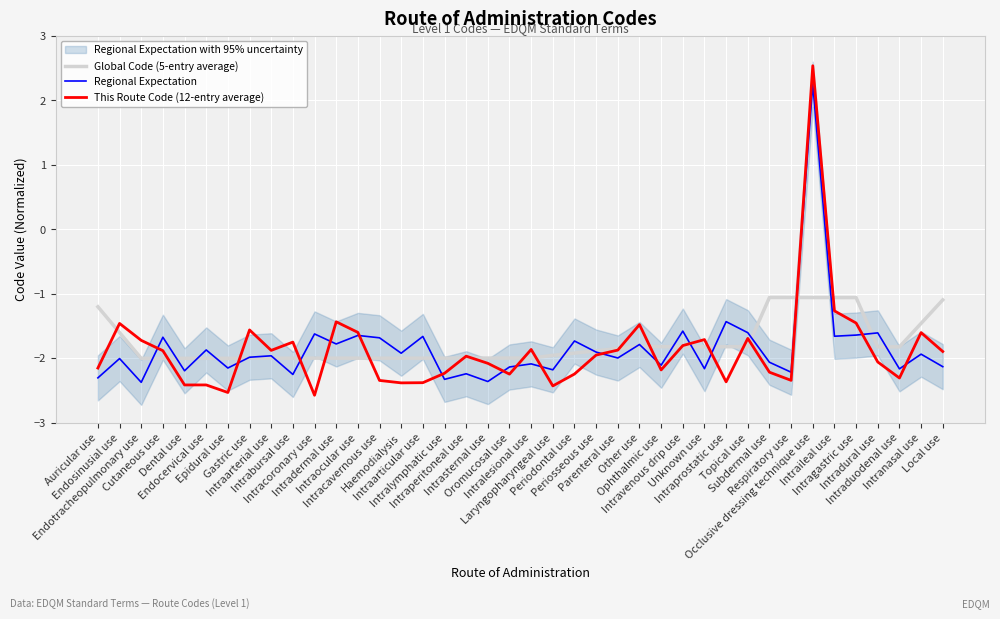

True or false: Regional Expectation has a value of -2.9 at Intracavernous use.

False